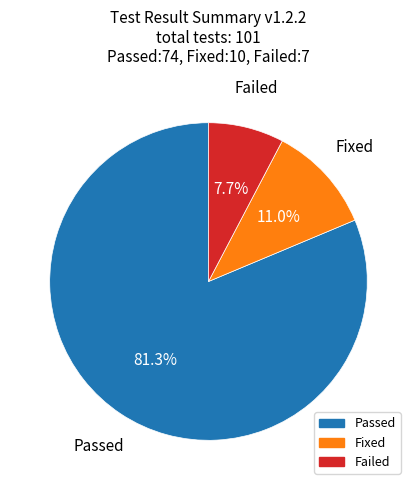

To the nearest percent, what portion does Fixed represent?

11%